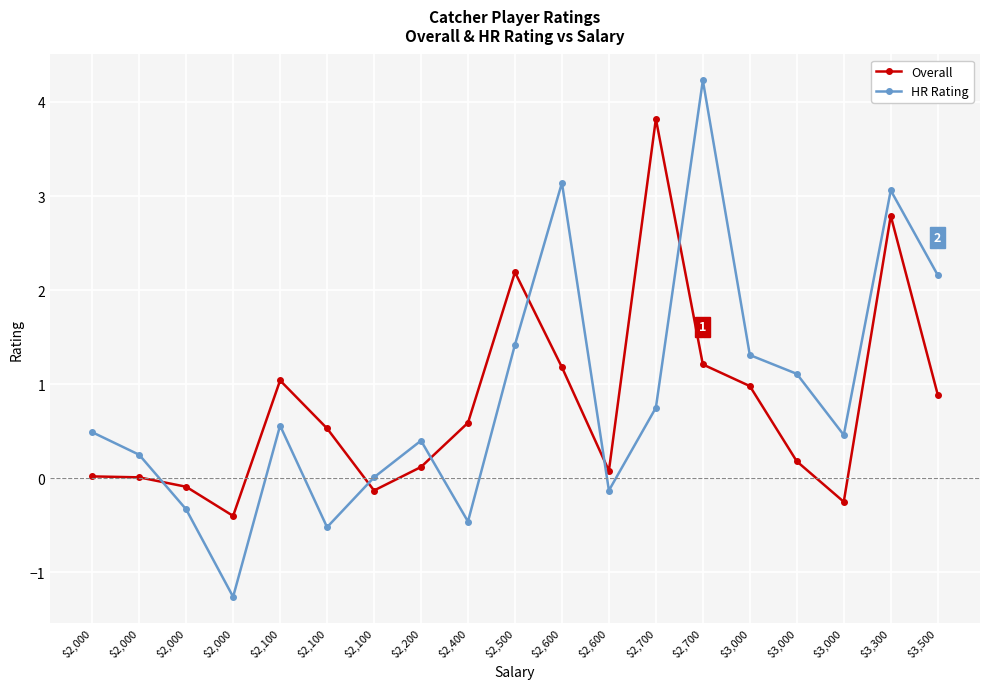

How many data points does each series have?

19